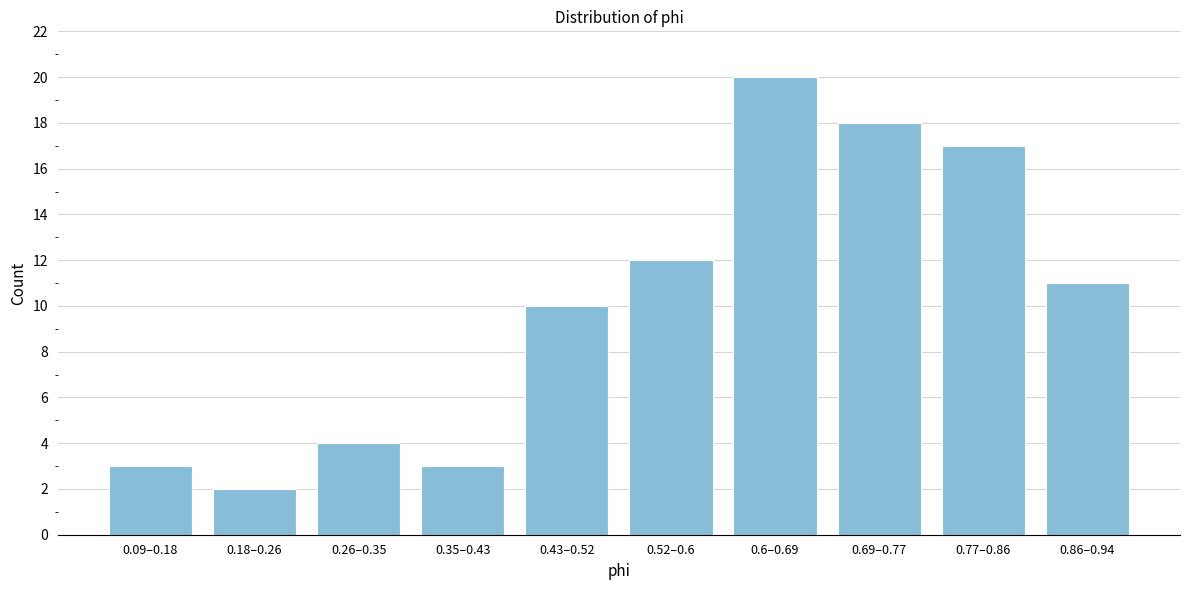

Reading left to right, list all the values displayed in this chart.

3	2	4	3	10	12	20	18	17	11